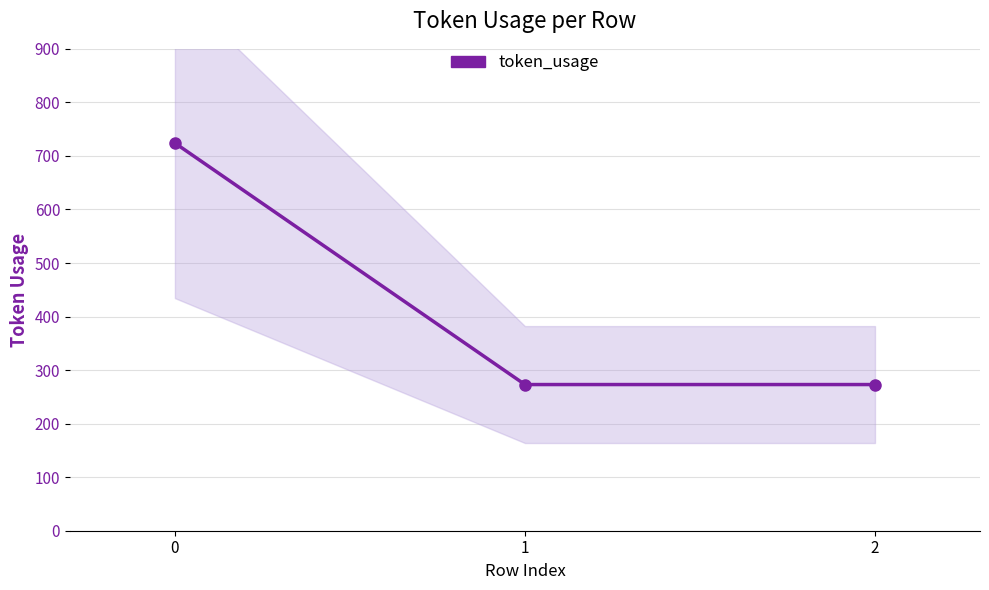

What is the value of the 3rd point from the left?

273